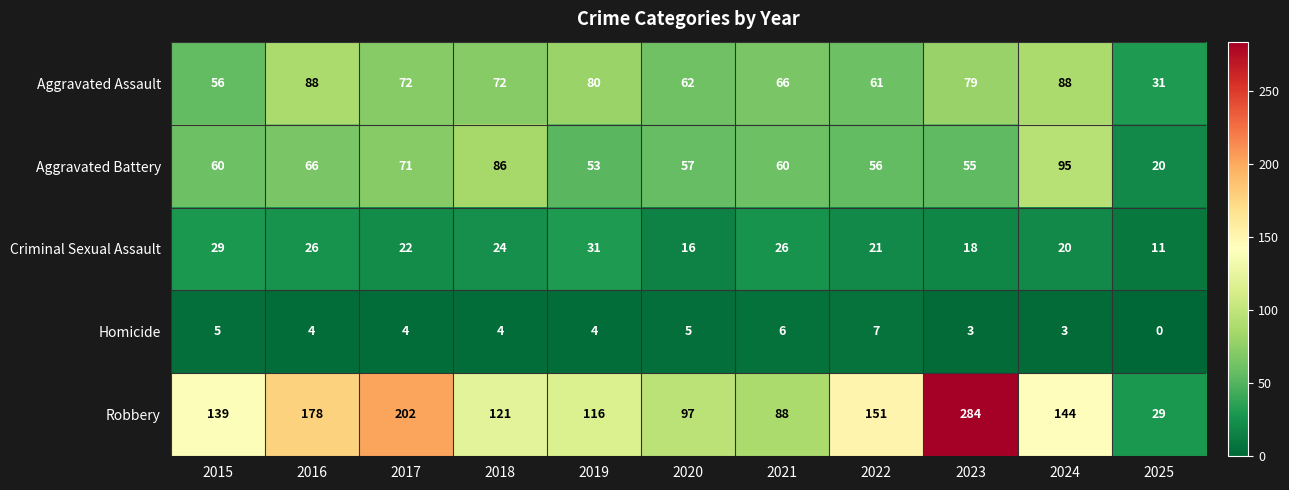

True or false: Homicide has a value of 4 at 2019.

True